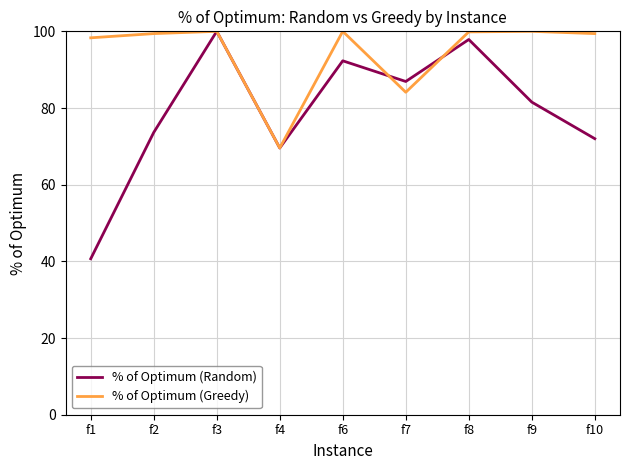

The % of Optimum (Greedy) series shows 84.1 at f7. True or false?

True